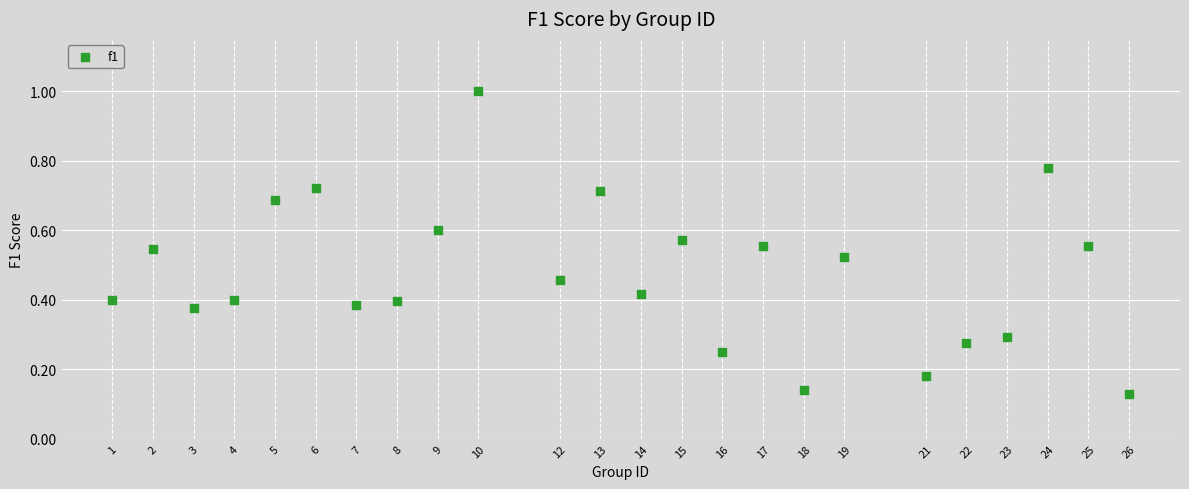

What is the range of Y values (max minus min)?

0.9